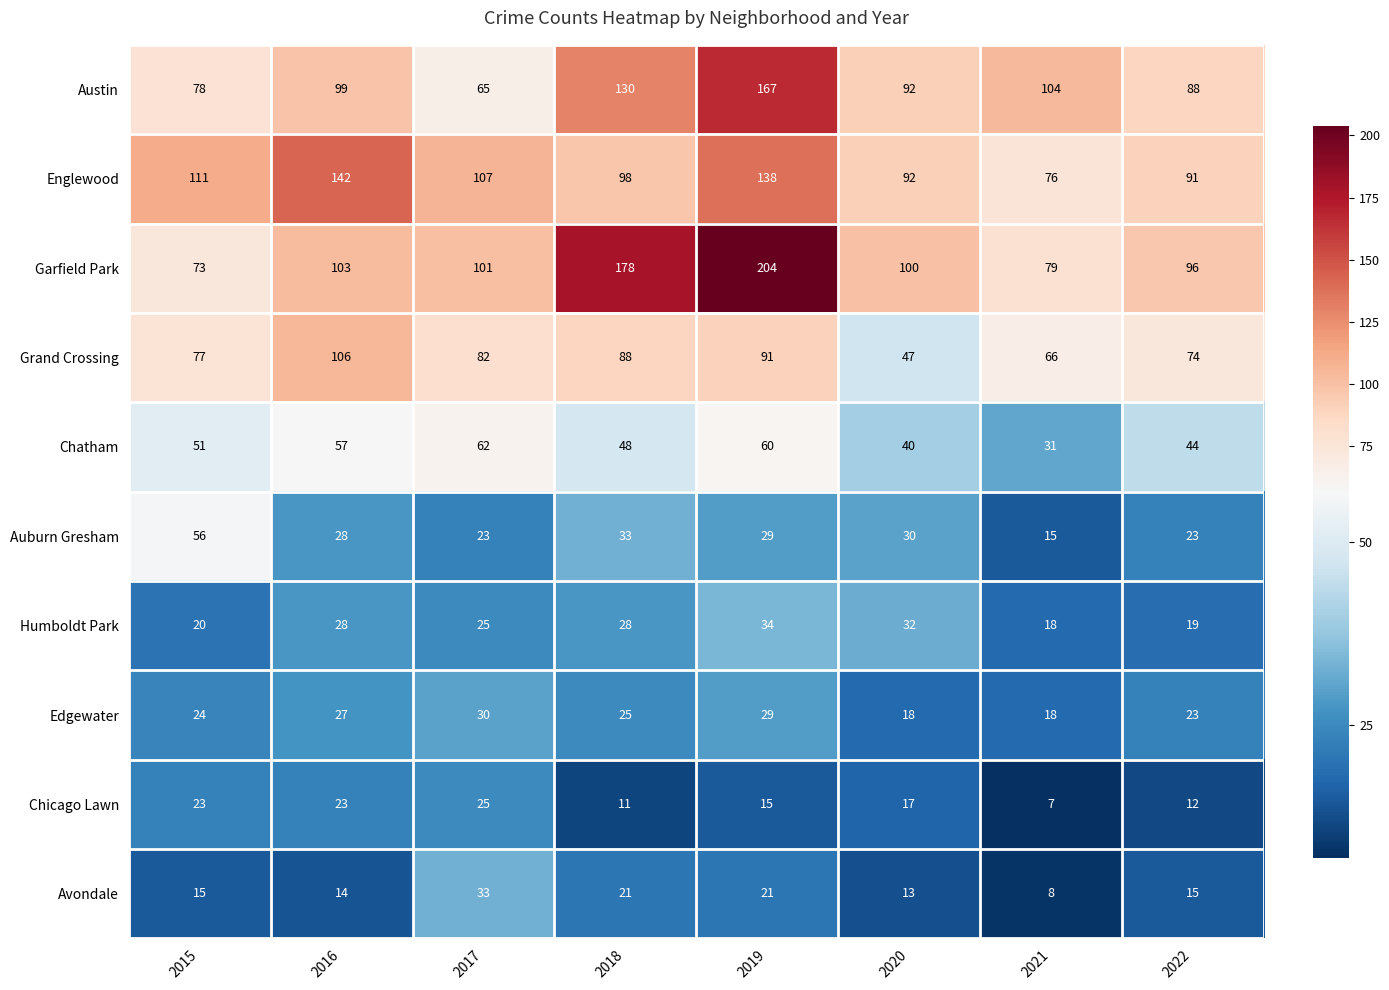

What is the total value across all series at 2015?

528